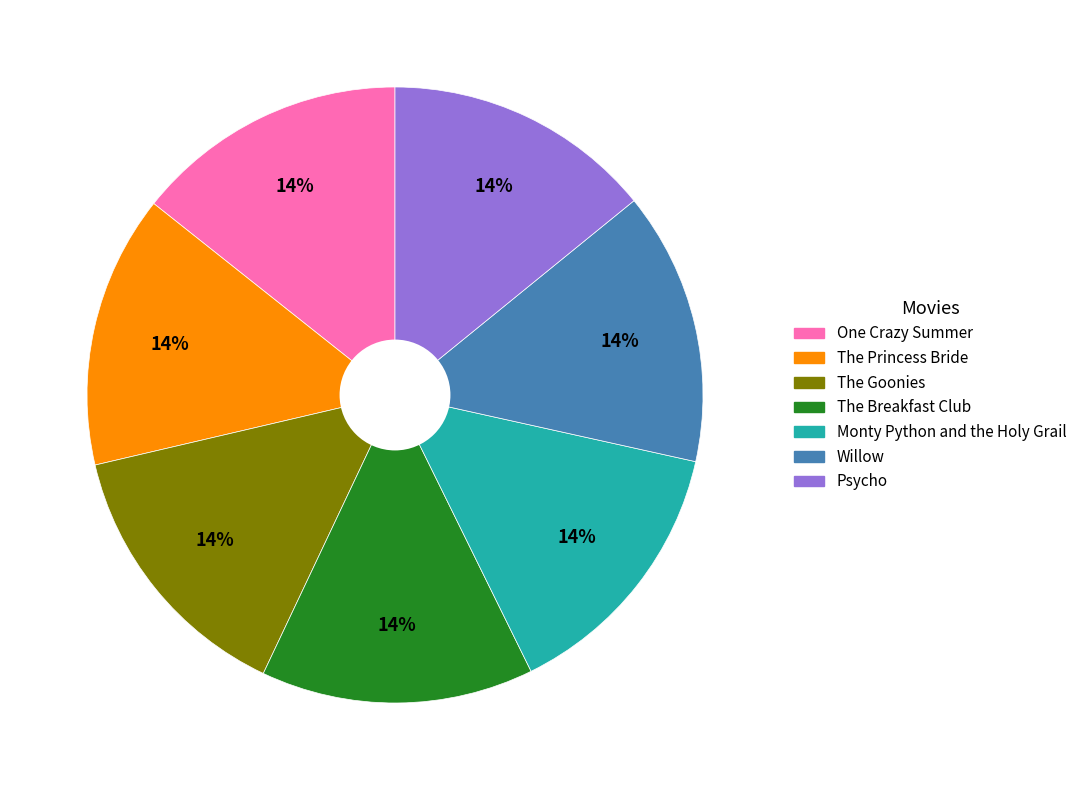

How many slices are in this pie chart?

7